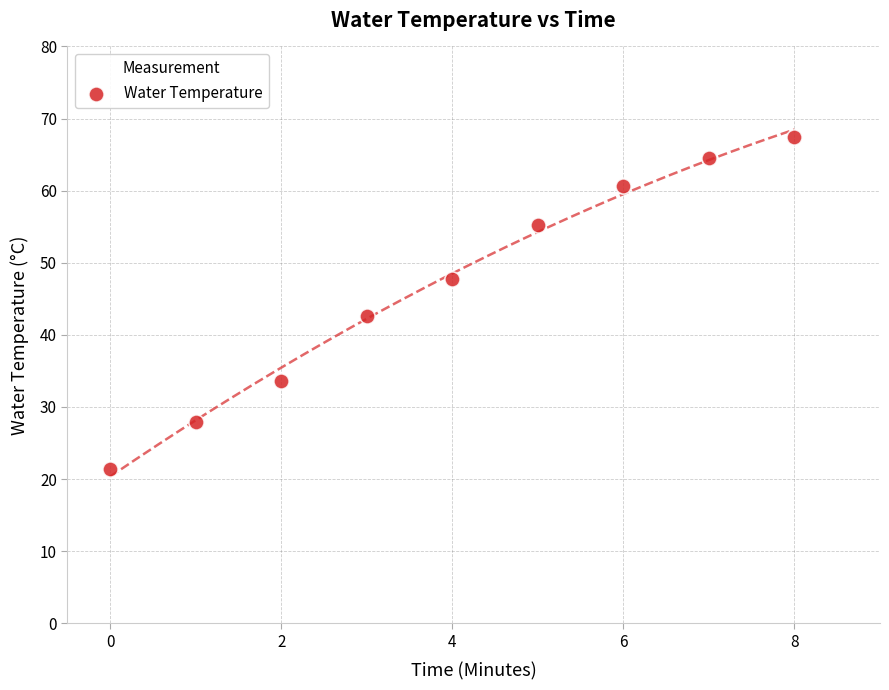

What is the average Y value?

46.8